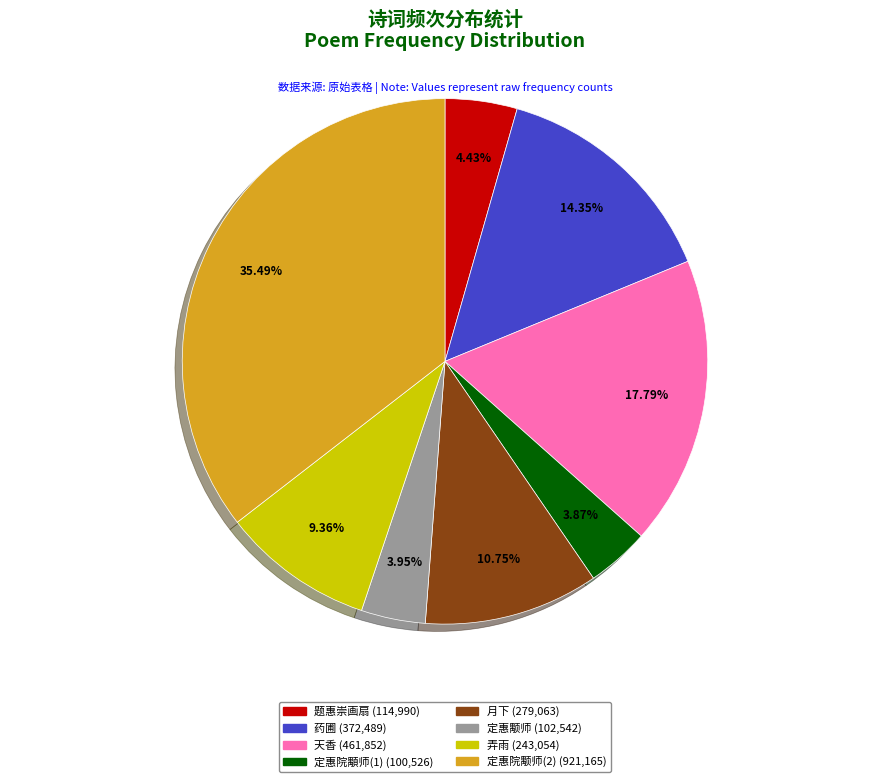

Is there a majority slice in this chart?

No